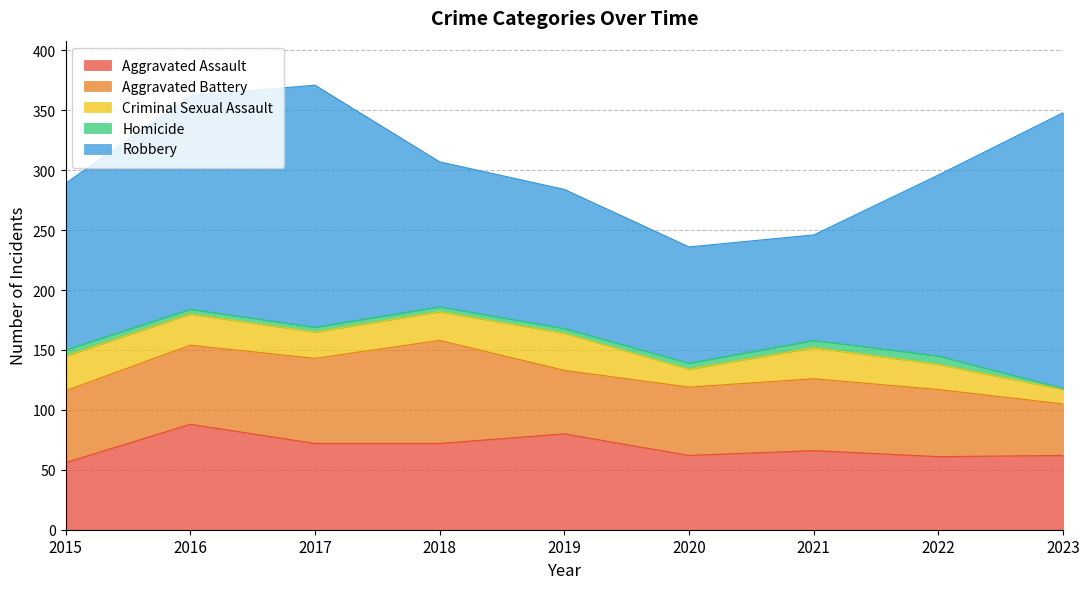

Reading left to right, what are all the values shown in this chart?

Aggravated Assault: 2015=56	2016=88	2017=72	2018=72	2019=80	2020=62	2021=66	2022=61	2023=62
Aggravated Battery: 2015=60	2016=66	2017=71	2018=86	2019=53	2020=57	2021=60	2022=56	2023=43
Criminal Sexual Assault: 2015=29	2016=26	2017=22	2018=24	2019=31	2020=15	2021=26	2022=21	2023=12
Homicide: 2015=5	2016=4	2017=4	2018=4	2019=4	2020=5	2021=6	2022=7	2023=1
Robbery: 2015=139	2016=178	2017=202	2018=121	2019=116	2020=97	2021=88	2022=151	2023=230